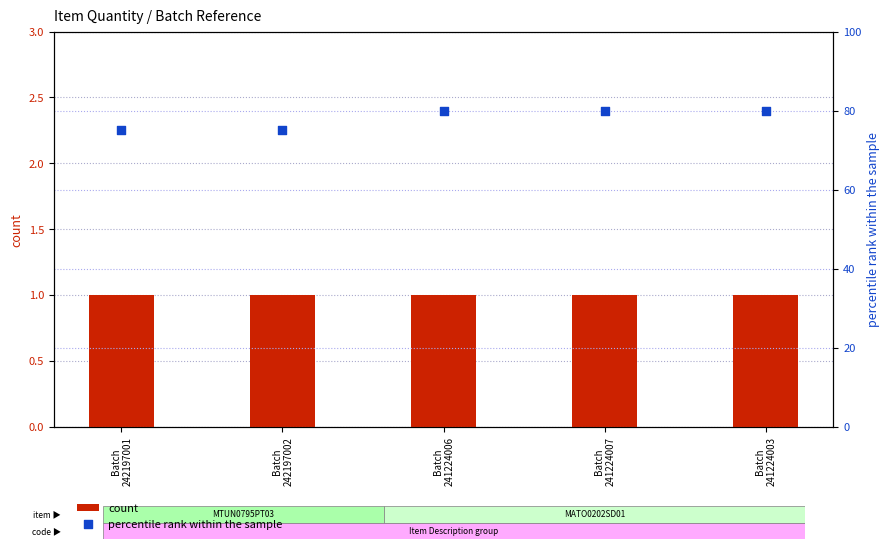

At which category is the sum across all series the highest?

Batch
241224006